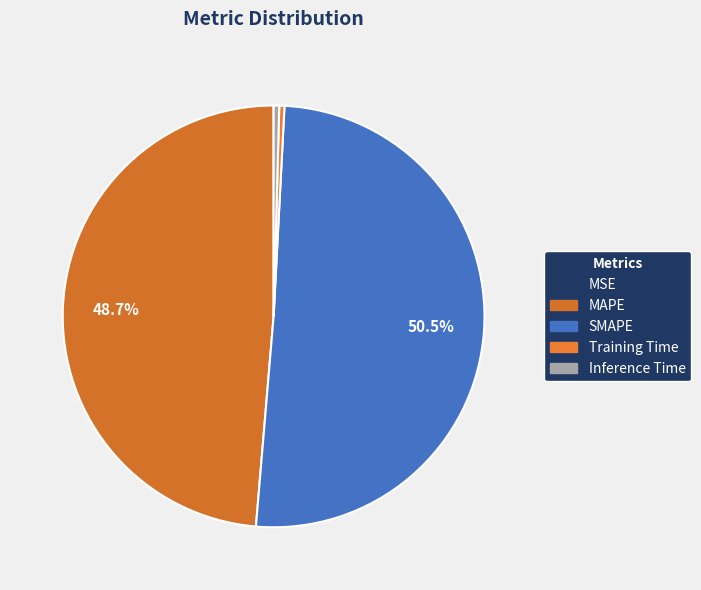

To the nearest percent, what is the difference between the largest and smallest slice percentages?

51%